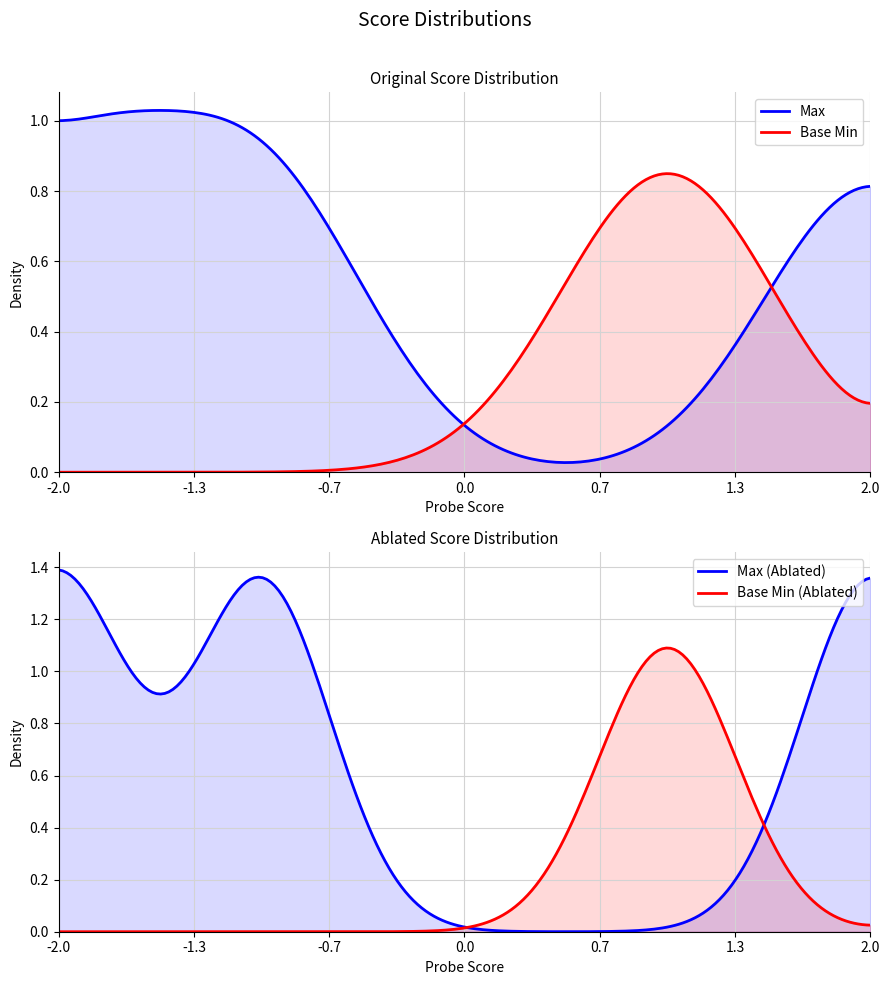

True or false: Max and Base Min intersect in this chart.

True